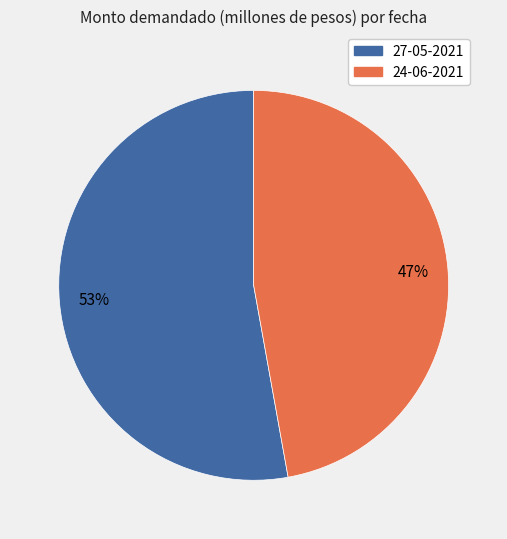

Which slice is the largest?

27-05-2021